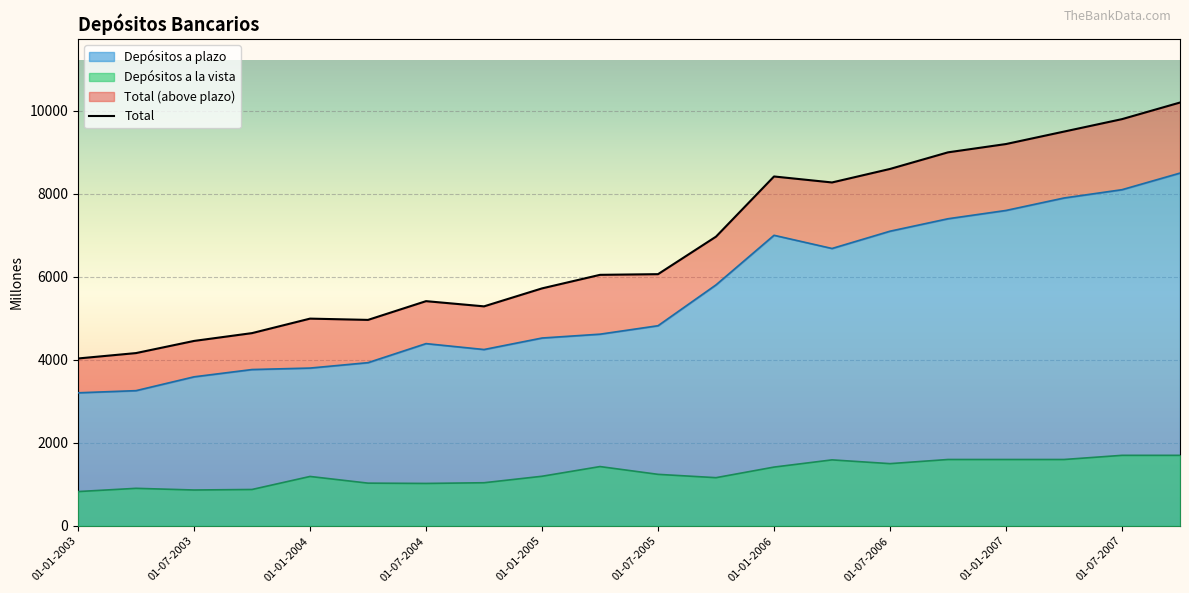

At which label does Depósitos a plazo reach its minimum?

01-01-2003